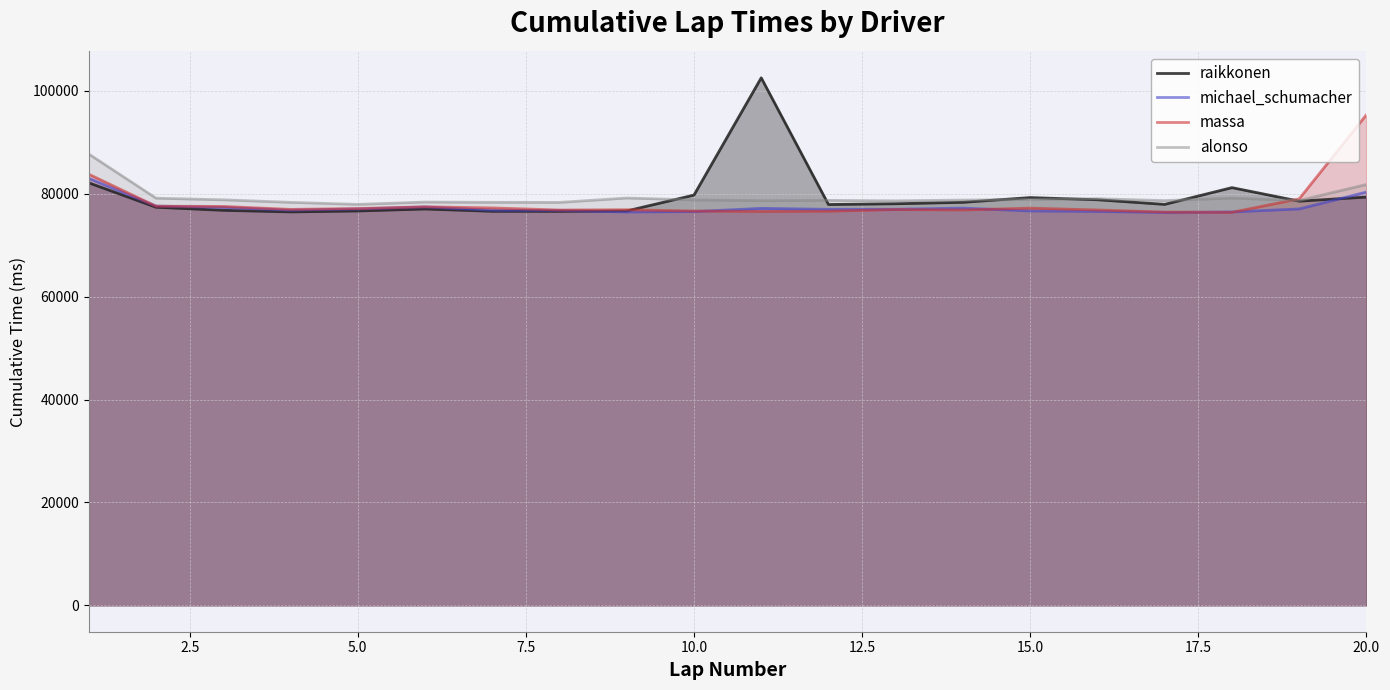

Rank the series by their maximum value, from lowest to highest.

michael_schumacher, alonso, massa, raikkonen